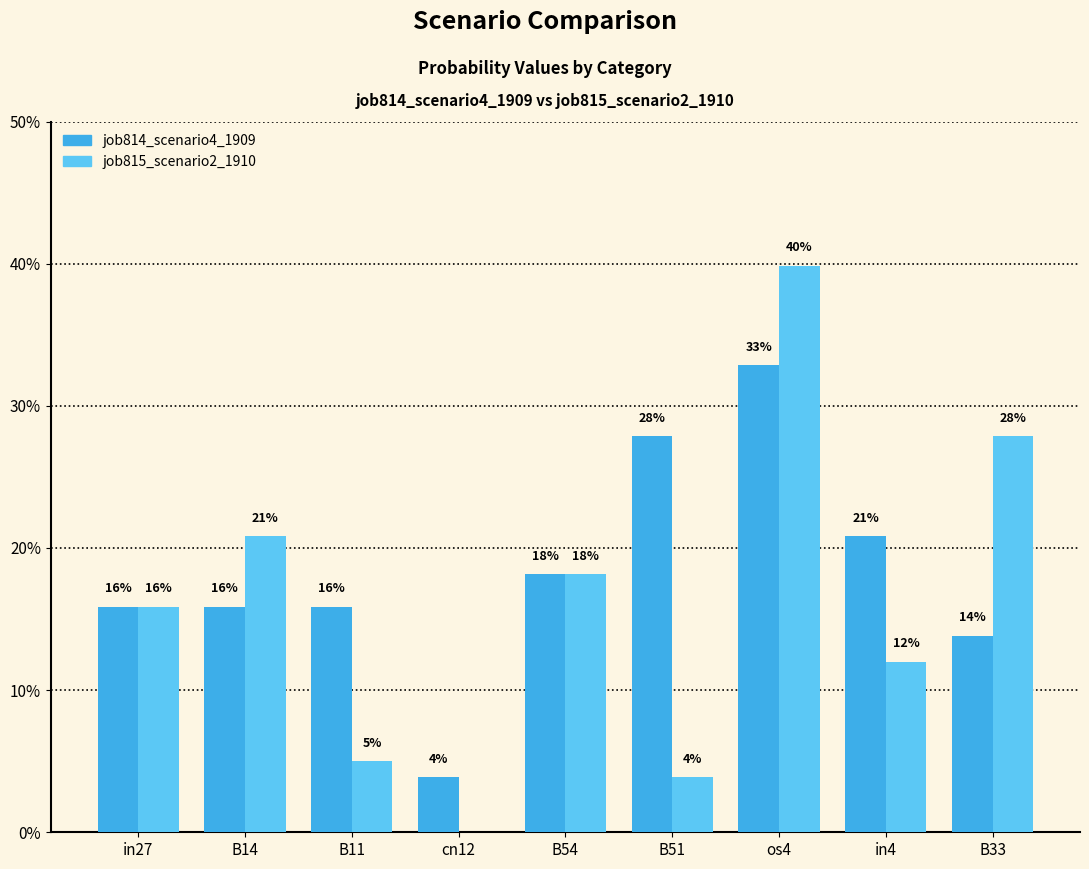

Are the bars grouped side by side (vs. stacked)?

Yes